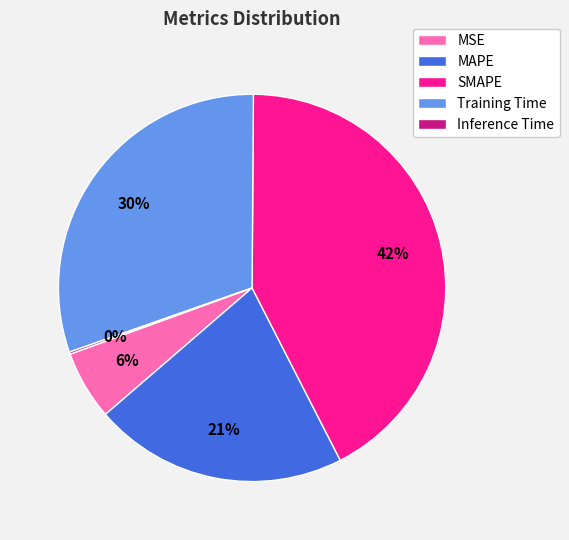

To the nearest percent, what is the average slice percentage?

20%